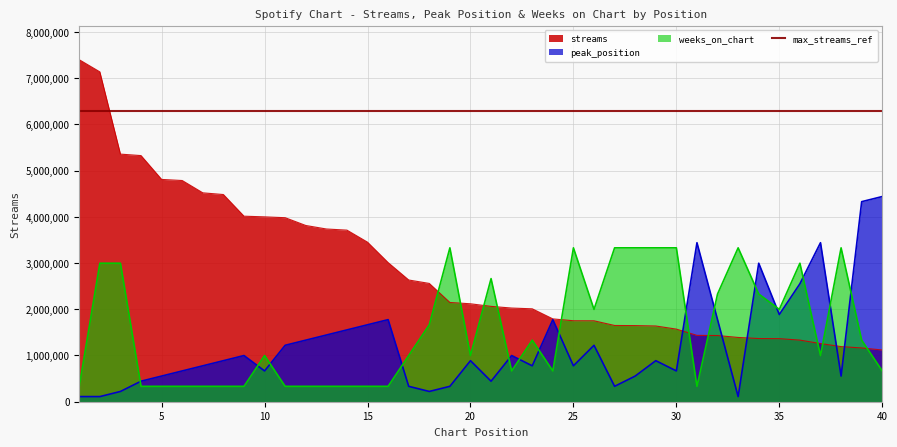

What is the minimum value shown in the chart?

110930.0